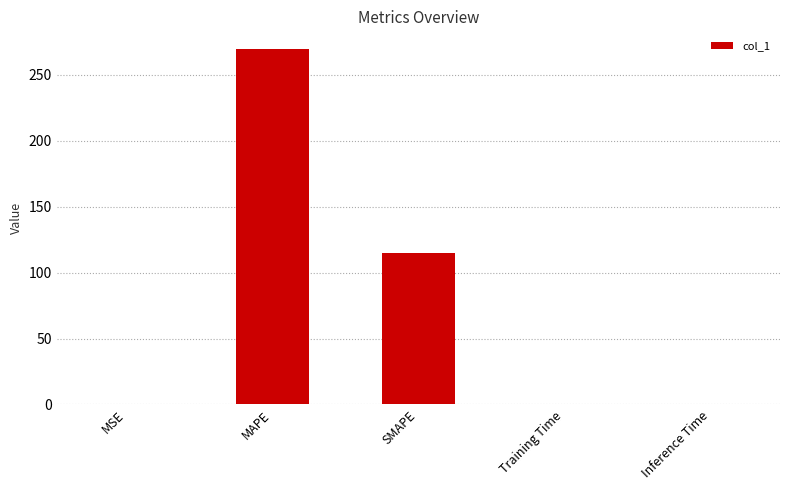

True or false: the data shows 114.8 at SMAPE.

True